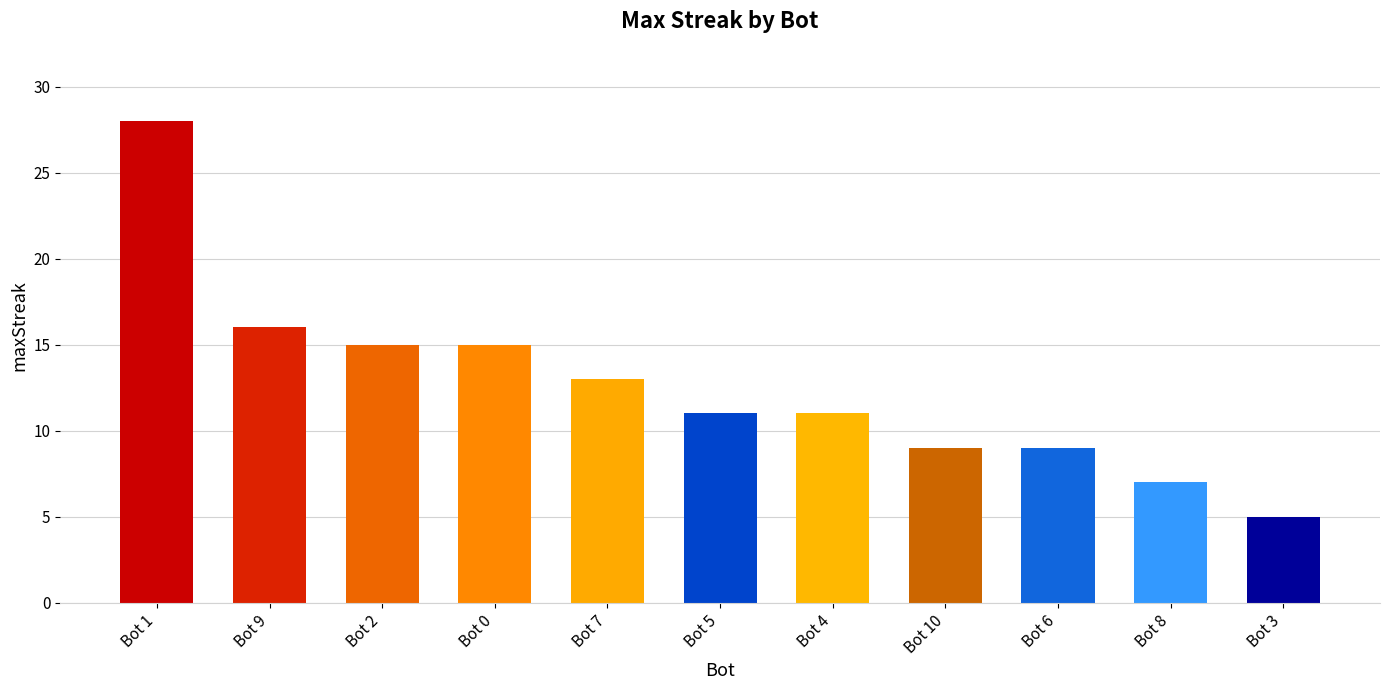

Between Bot 9 and Bot 2, which is larger?

Bot 9